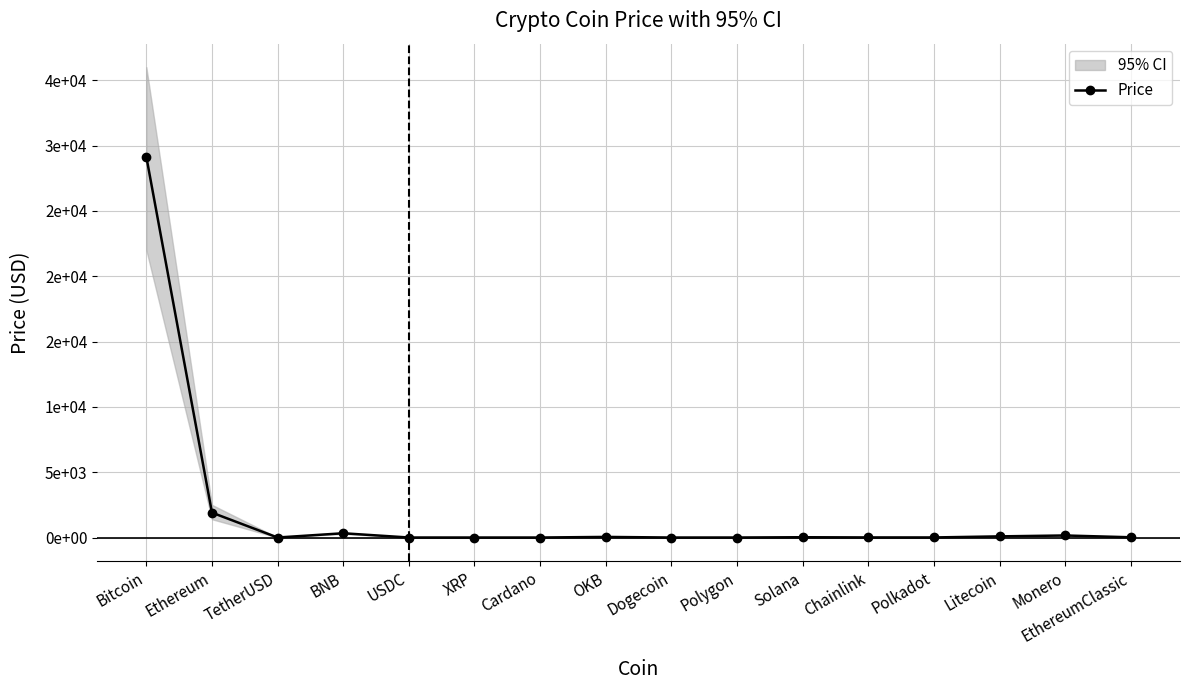

How many data points are less than 19?

8